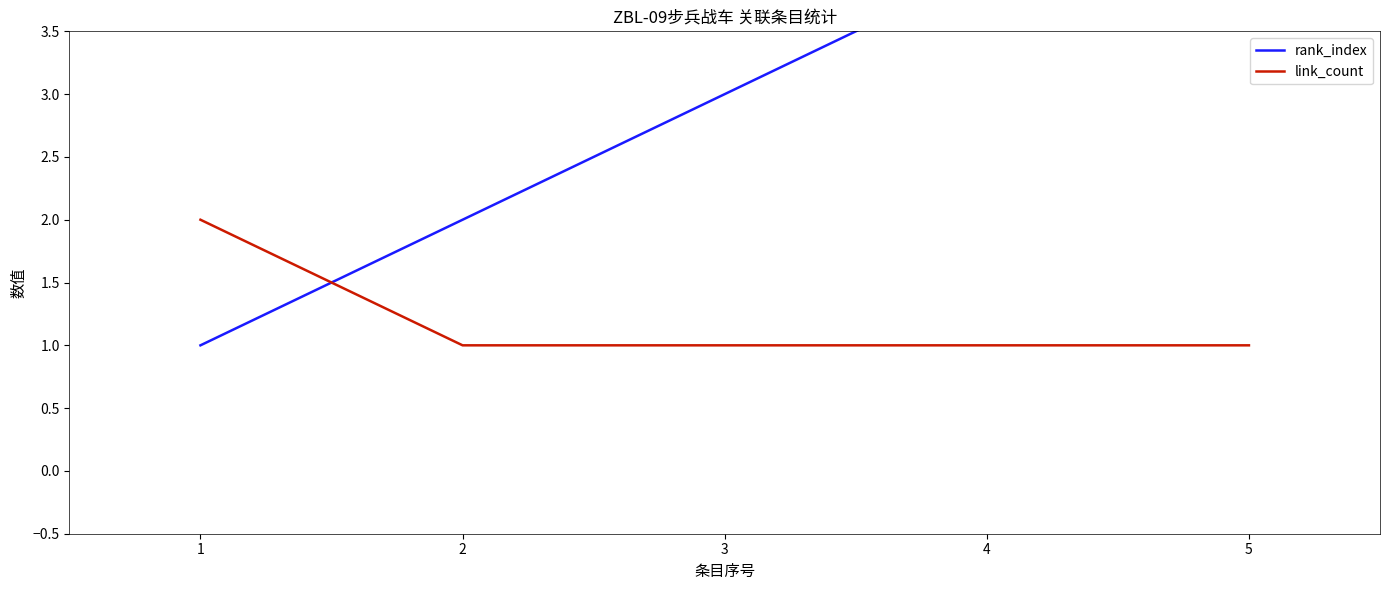

The value of link_count at 2 is 2. True or false?

False